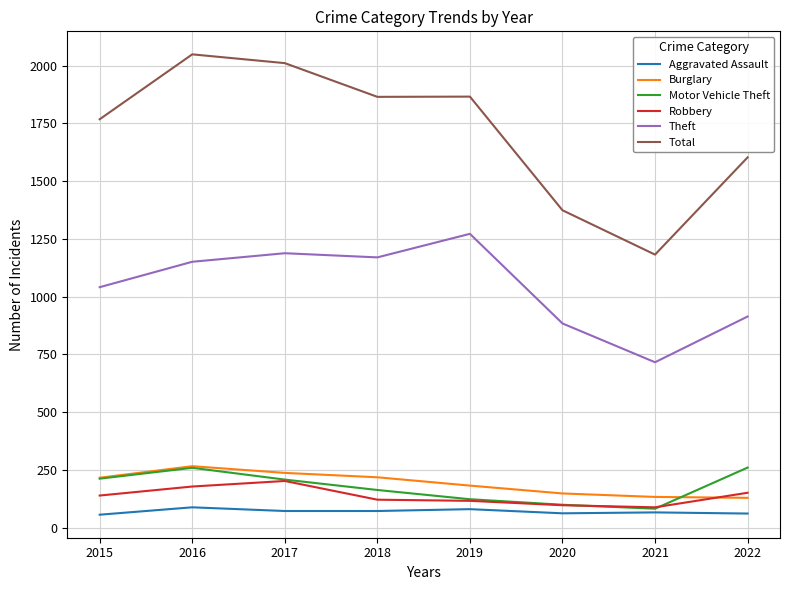

Is it true that Theft equals 884 at 2020?

True